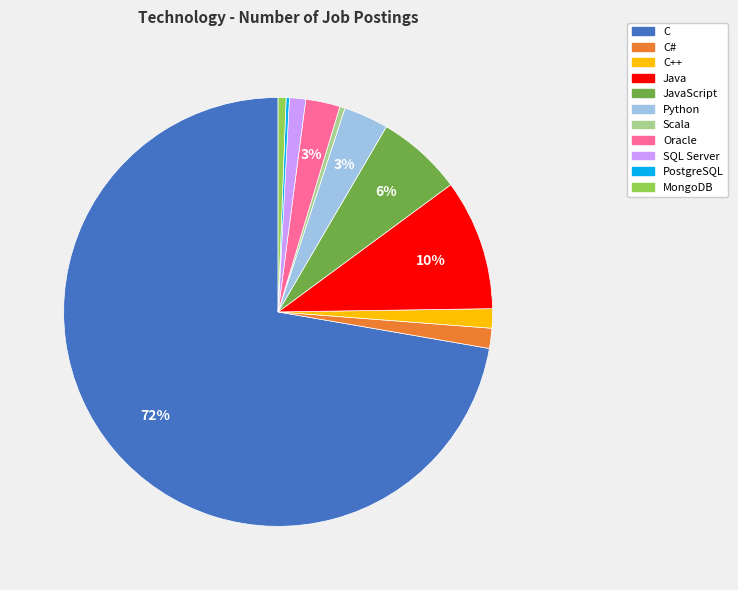

Combined, do MongoDB and SQL Server account for over 50%?

No